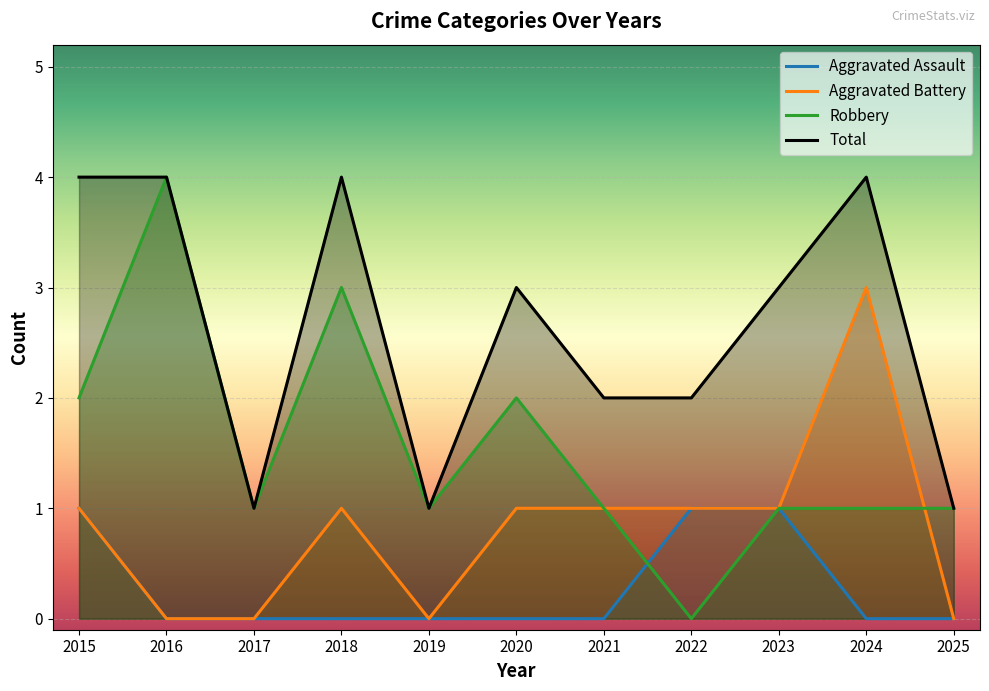

List the labels in order of Robbery value, largest first.

2016, 2018, 2015, 2020, 2017, 2019, 2021, 2023, 2024, 2025, 2022